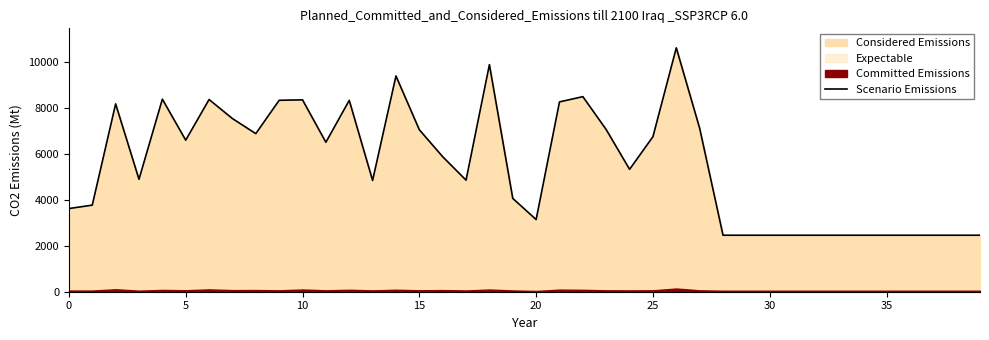

What is the maximum value for Scenario Emissions?

10637